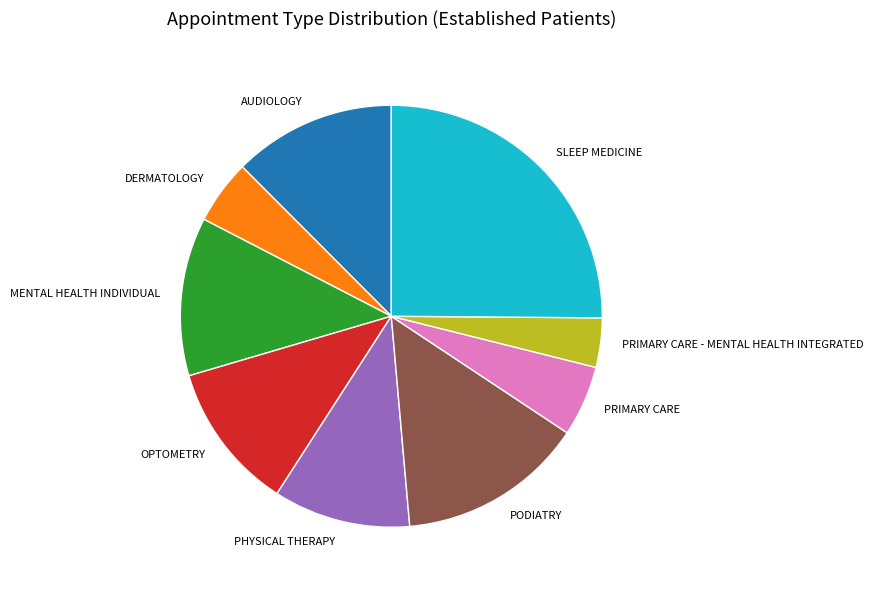

Which slice is the smallest?

PRIMARY CARE - MENTAL HEALTH INTEGRATED